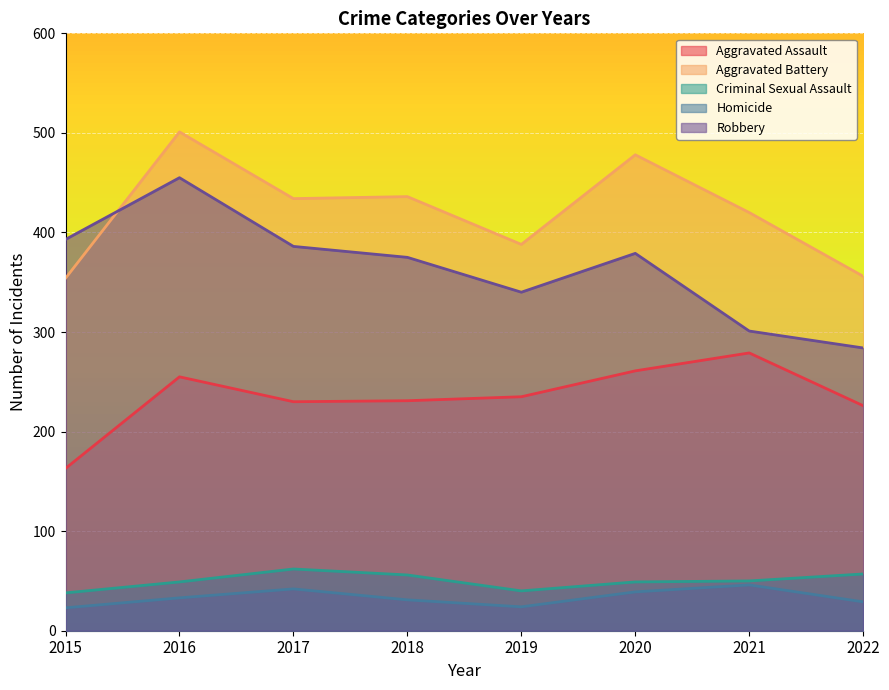

How many interior local valleys does the Aggravated Assault series have?

1